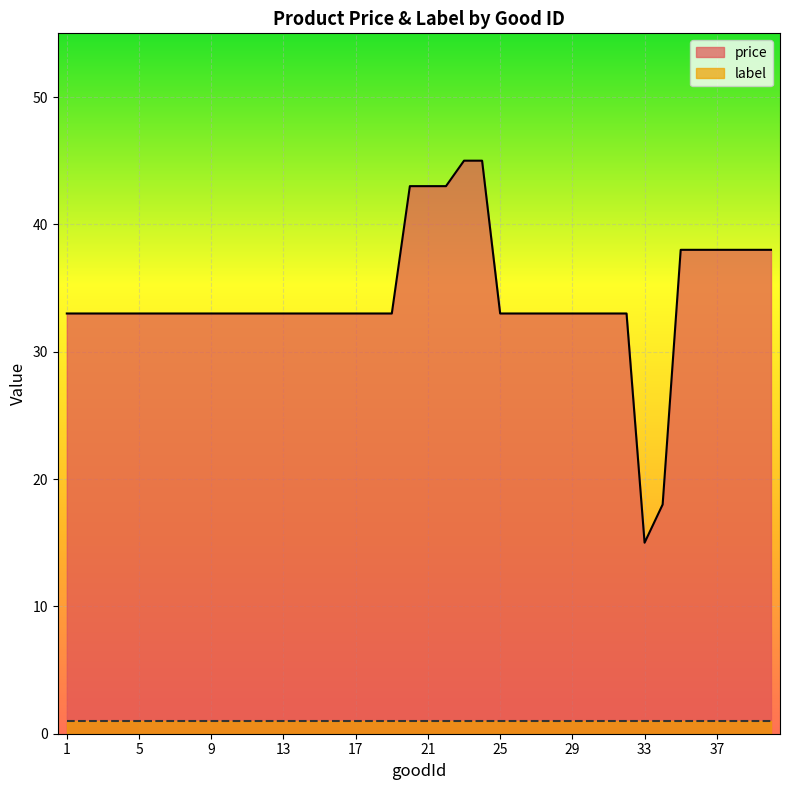

What is the average value?

34